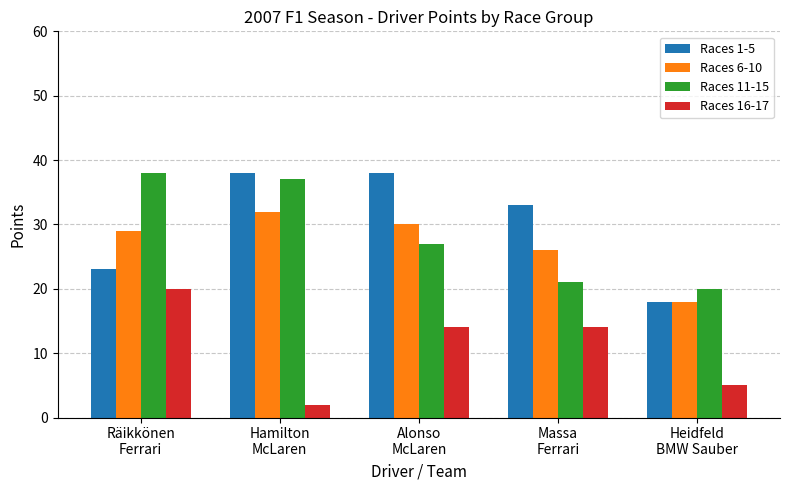

What is the maximum value shown in the chart?

38